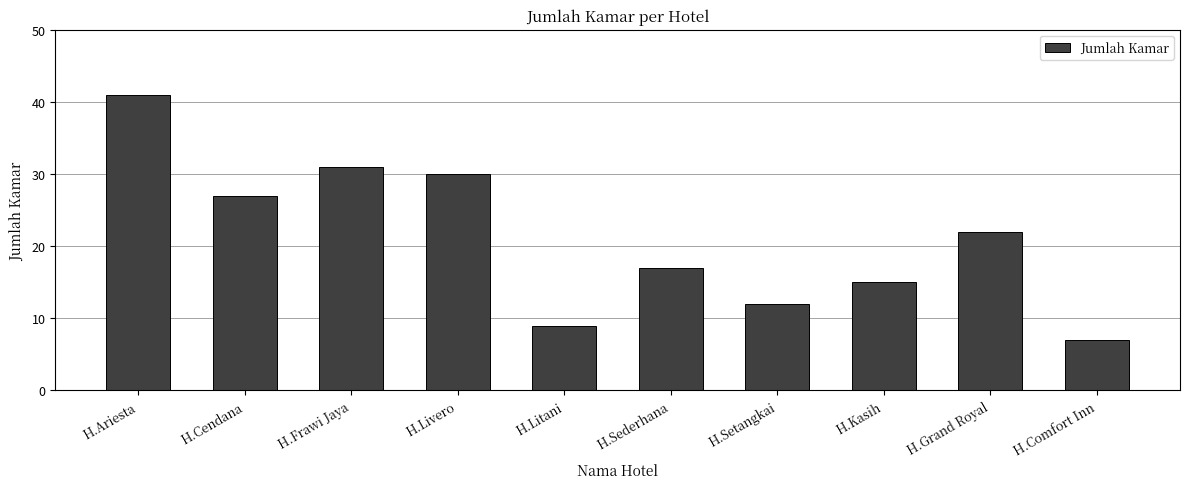

What is the difference between the values at H.Ariesta and H.Setangkai?

29